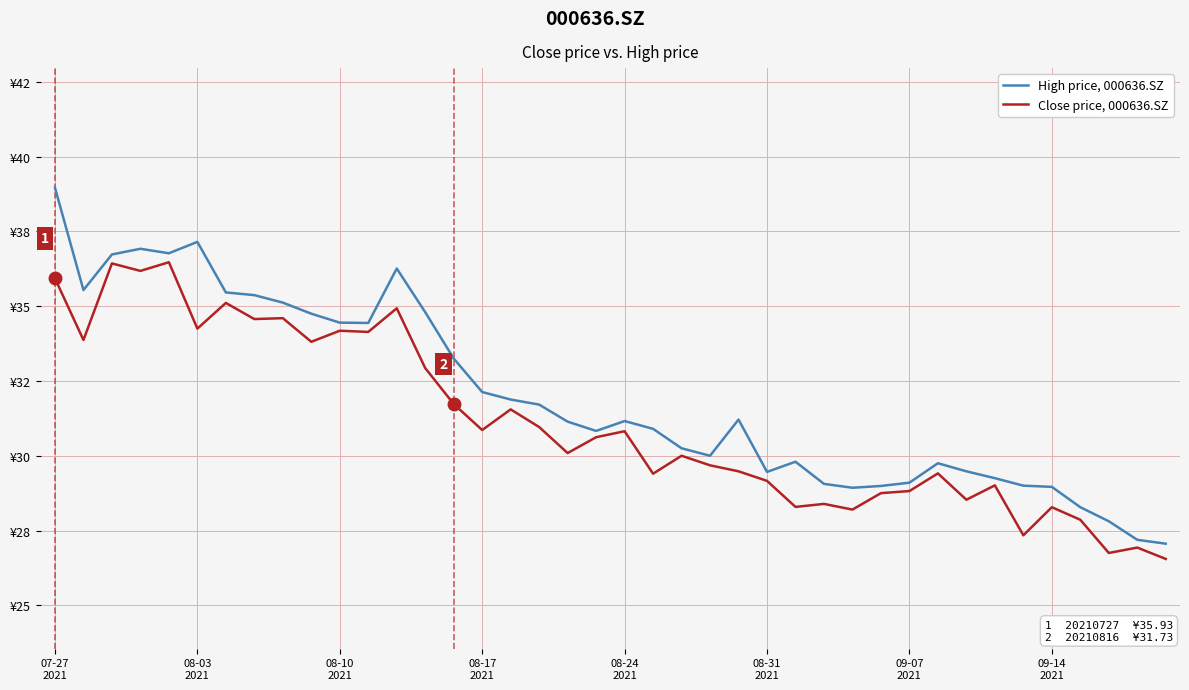

Reading right to left, list all the values displayed in this chart.

High price, 000636.SZ: 27.1	27.2	27.8	28.3	29.0	29.0	29.2	29.5	29.8	29.1	29.0	28.9	29.1	29.8	29.5	31.2	30.0	30.2	30.9	31.2	30.8	31.1	31.7	31.9	32.1	33.2	34.8	36.3	34.4	34.5	34.8	35.1	35.4	35.5	37.1	36.8	36.9	36.7	35.5	39.0
Close price, 000636.SZ: 26.6	26.9	26.8	27.9	28.3	27.3	29.0	28.5	29.4	28.8	28.8	28.2	28.4	28.3	29.2	29.5	29.7	30.0	29.4	30.8	30.6	30.1	31.0	31.6	30.9	31.7	32.9	34.9	34.1	34.2	33.8	34.6	34.6	35.1	34.2	36.5	36.2	36.4	33.9	35.9